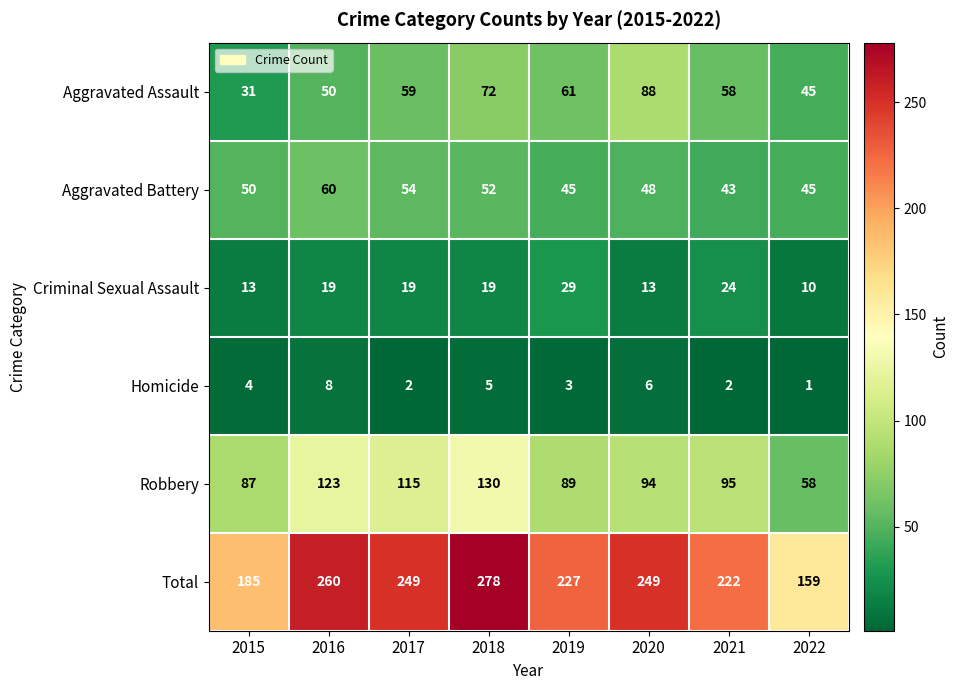

At which label does Criminal Sexual Assault reach its peak?

2019